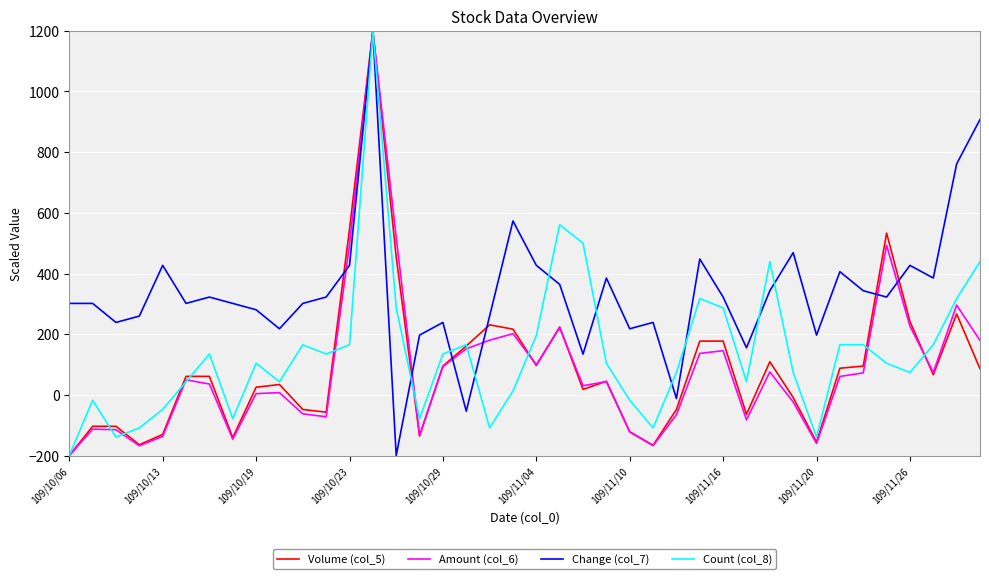

Which series has the largest total across all categories?

Change (col_7)